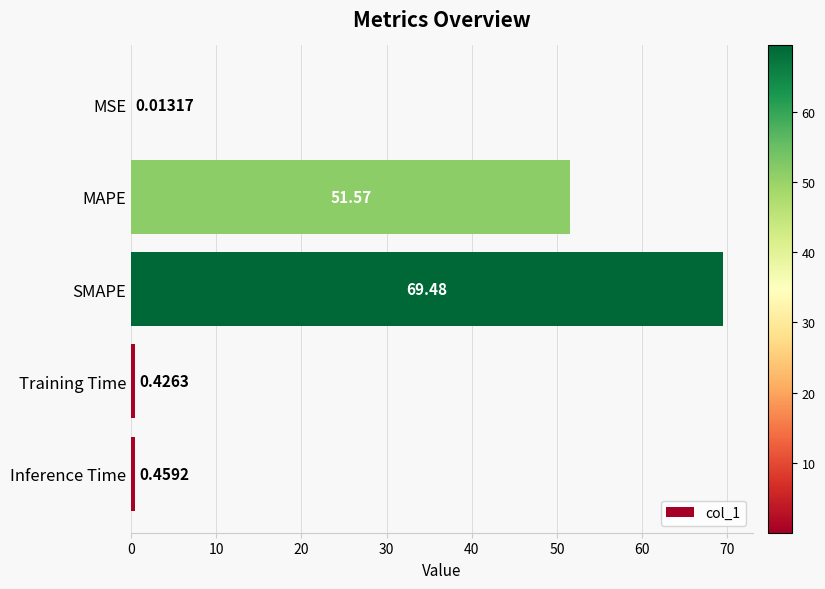

Where is the data nearest to the value 34?

MAPE